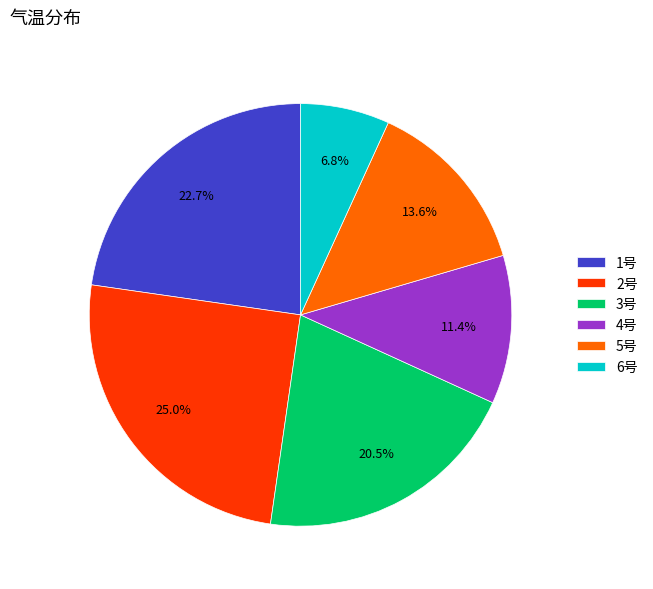

What is the ratio of the value at 6号 to the value at 3号?

0.3